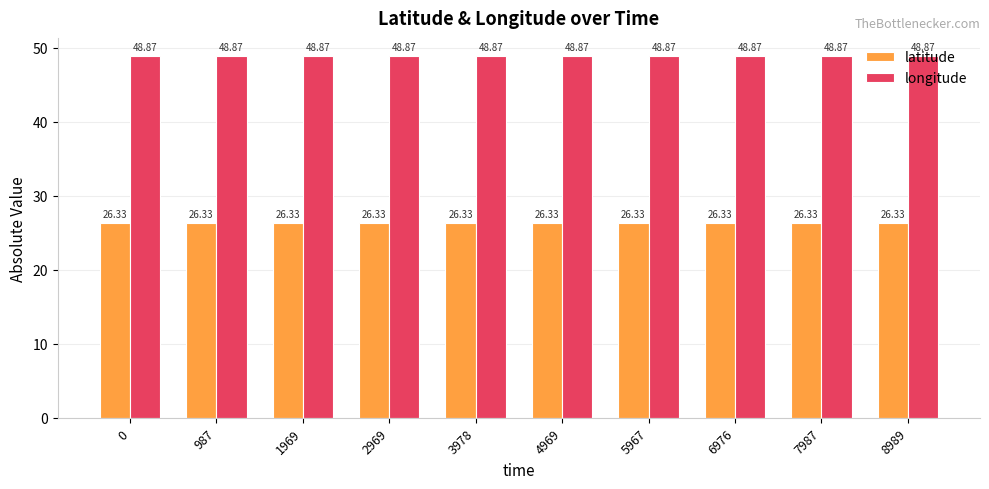

The latitude series shows 26.3 at 5967. True or false?

True